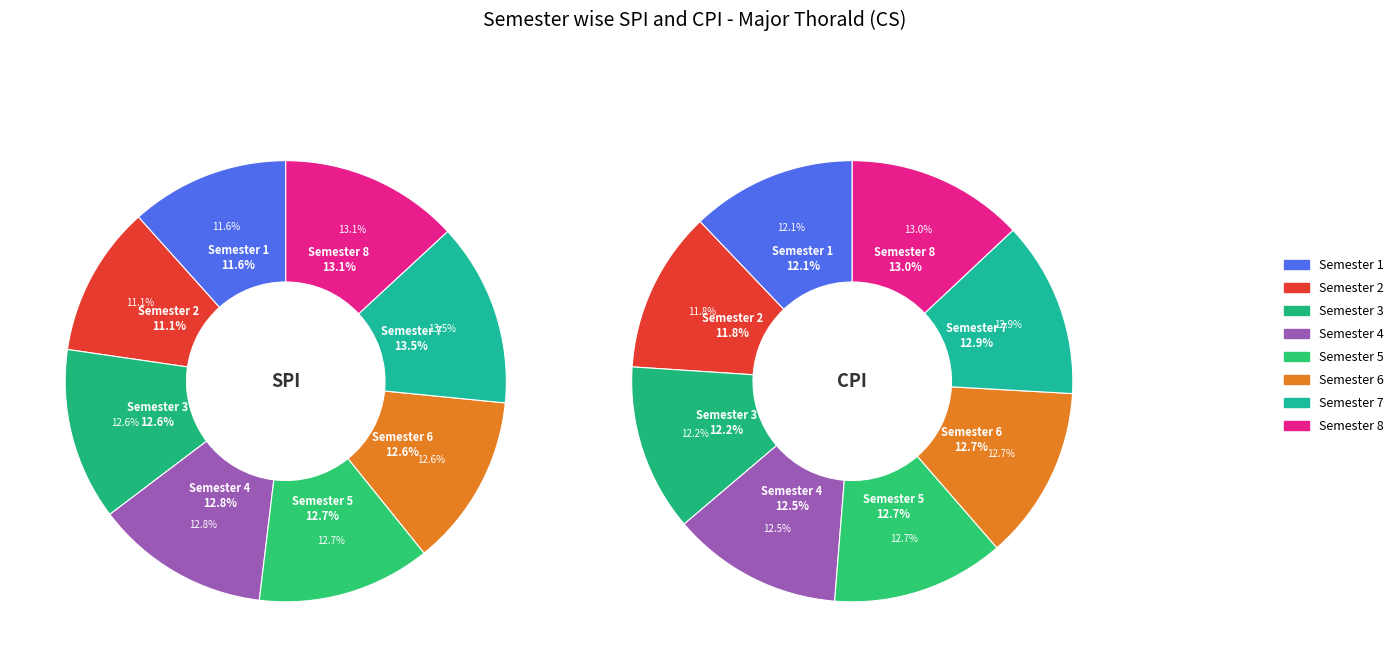

Rank the series at 3 from highest to lowest value.

spi_values, cpi_values